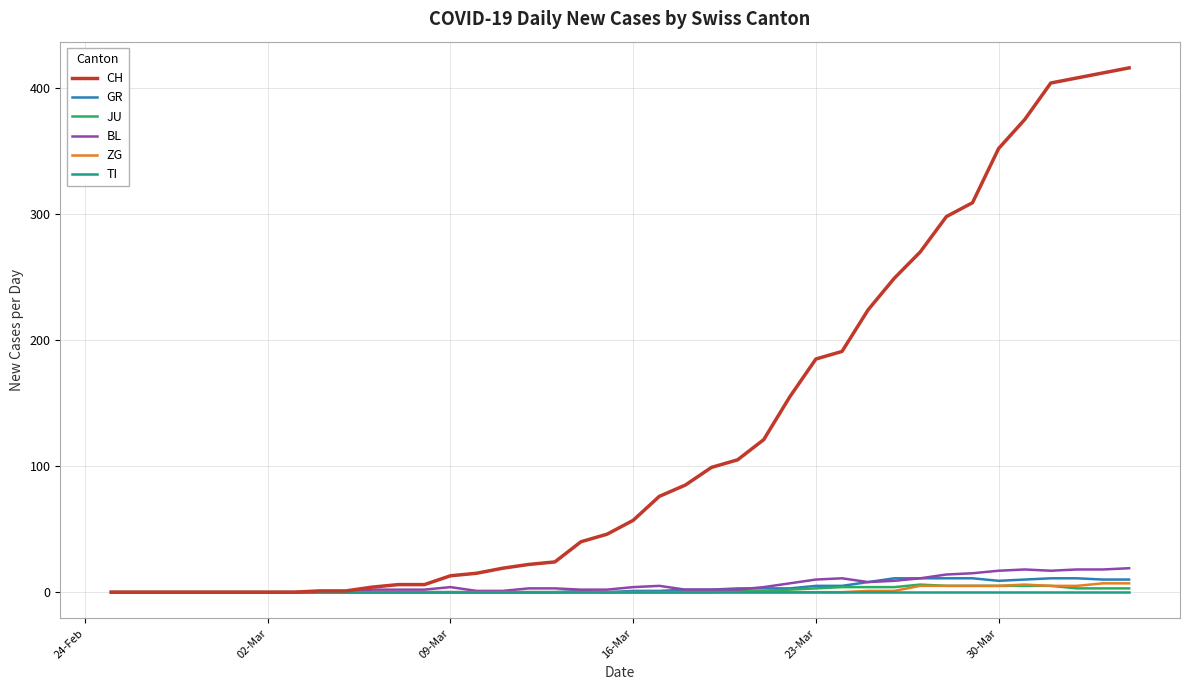

What is the greatest value displayed?

416